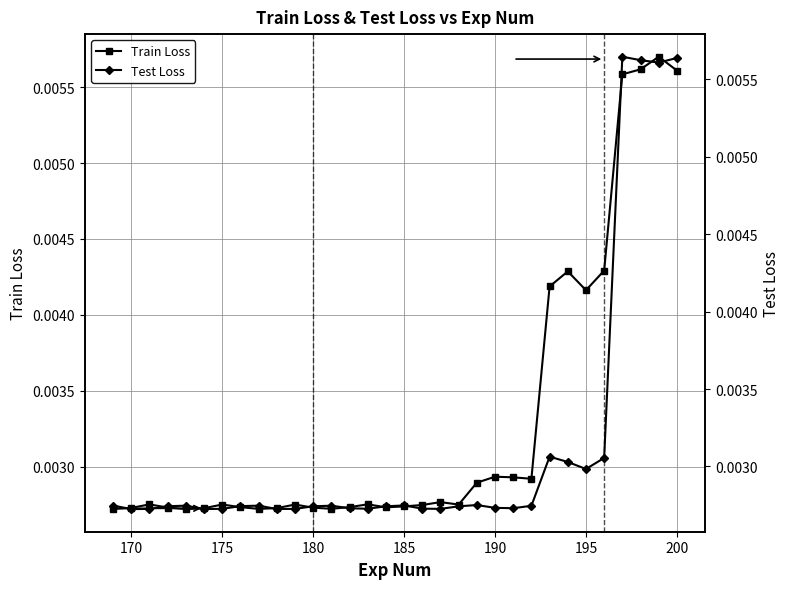

Which series ends up on top after the final intersection of Train Loss and Test Loss?

Test Loss